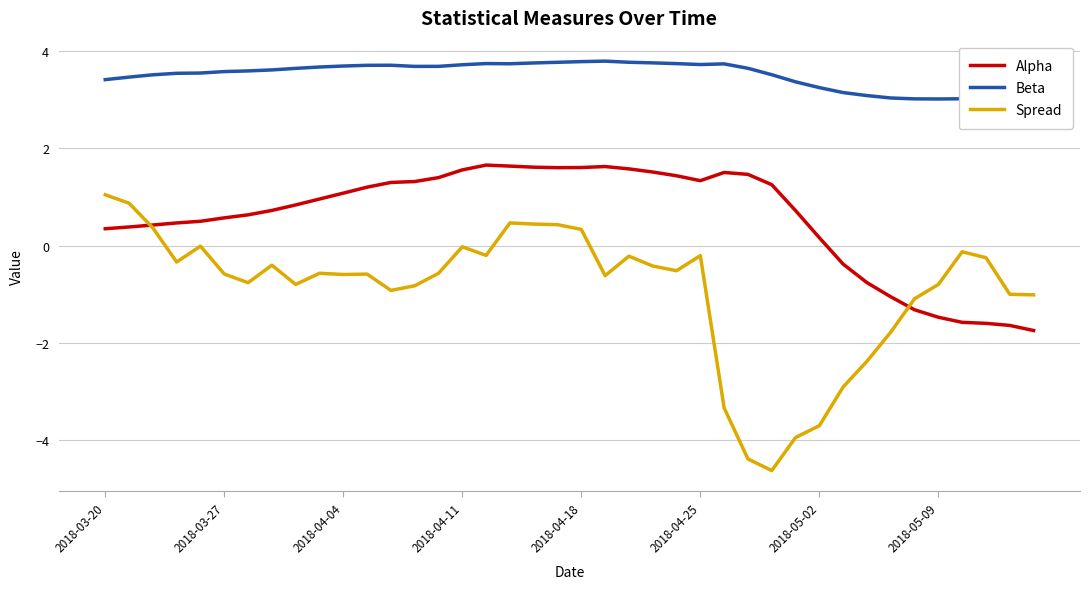

Which series has the largest range (max minus min)?

Spread